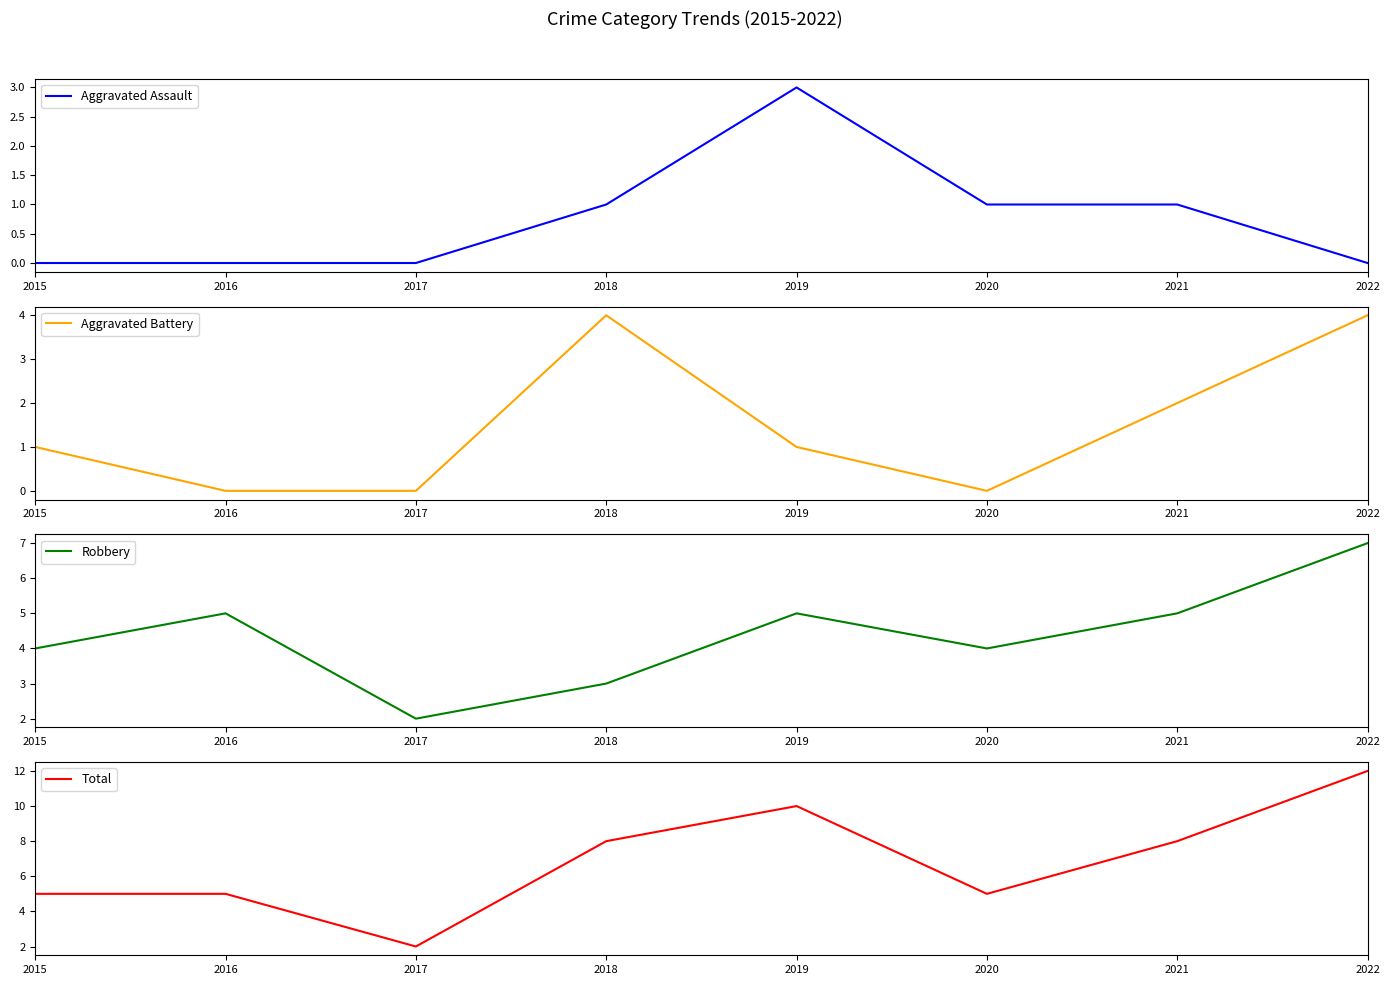

At which category does Aggravated Battery reach its first local valley?

2020